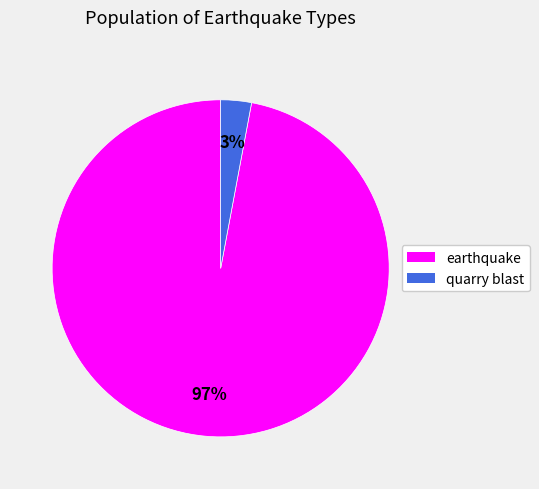

What is the smallest slice in the pie chart?

quarry blast